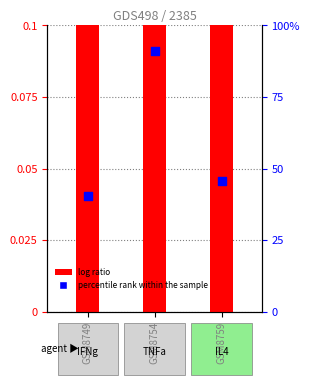

Which series has the largest Y range (max minus min)?

percentile rank within the sample